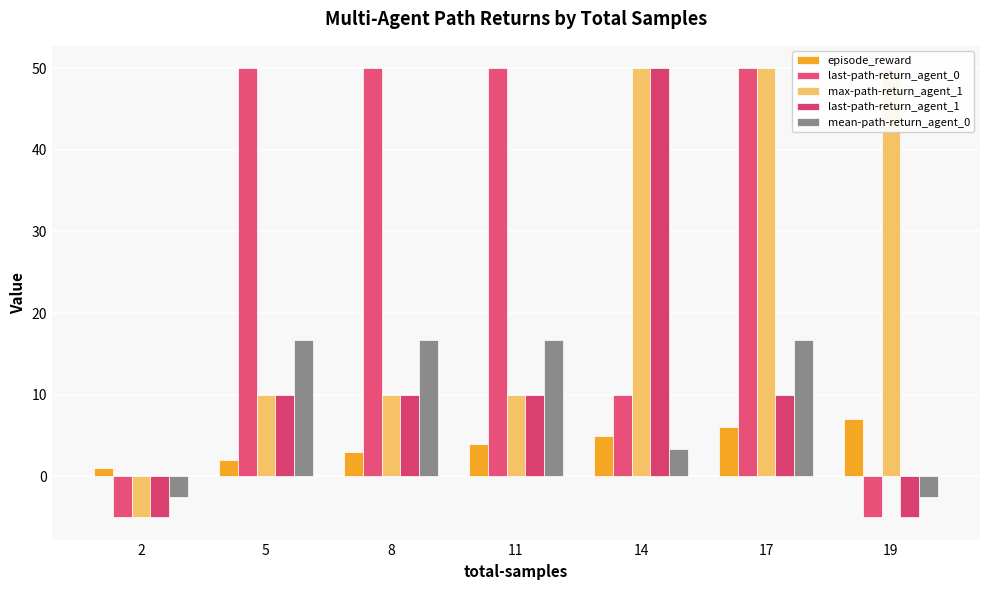

What is the difference between the maximum and second lowest values in the mean-path-return_agent_0 series?

19.2